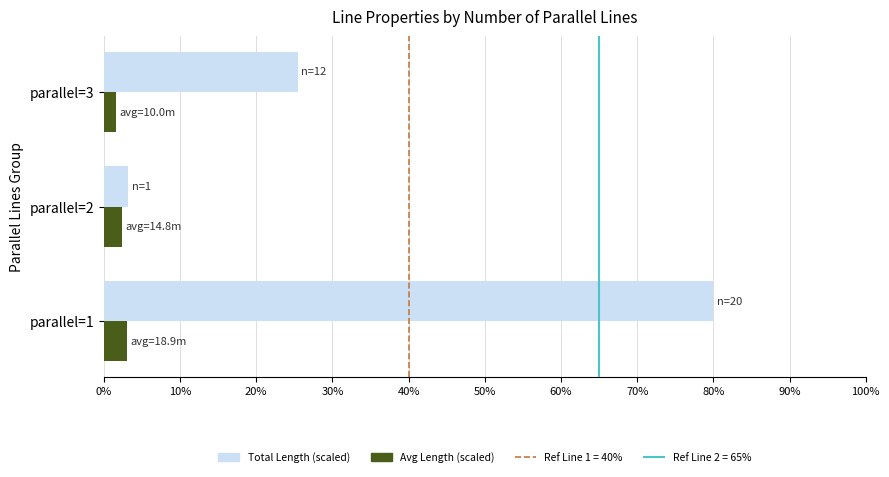

Which series has the widest spread of values?

Total Length (scaled)